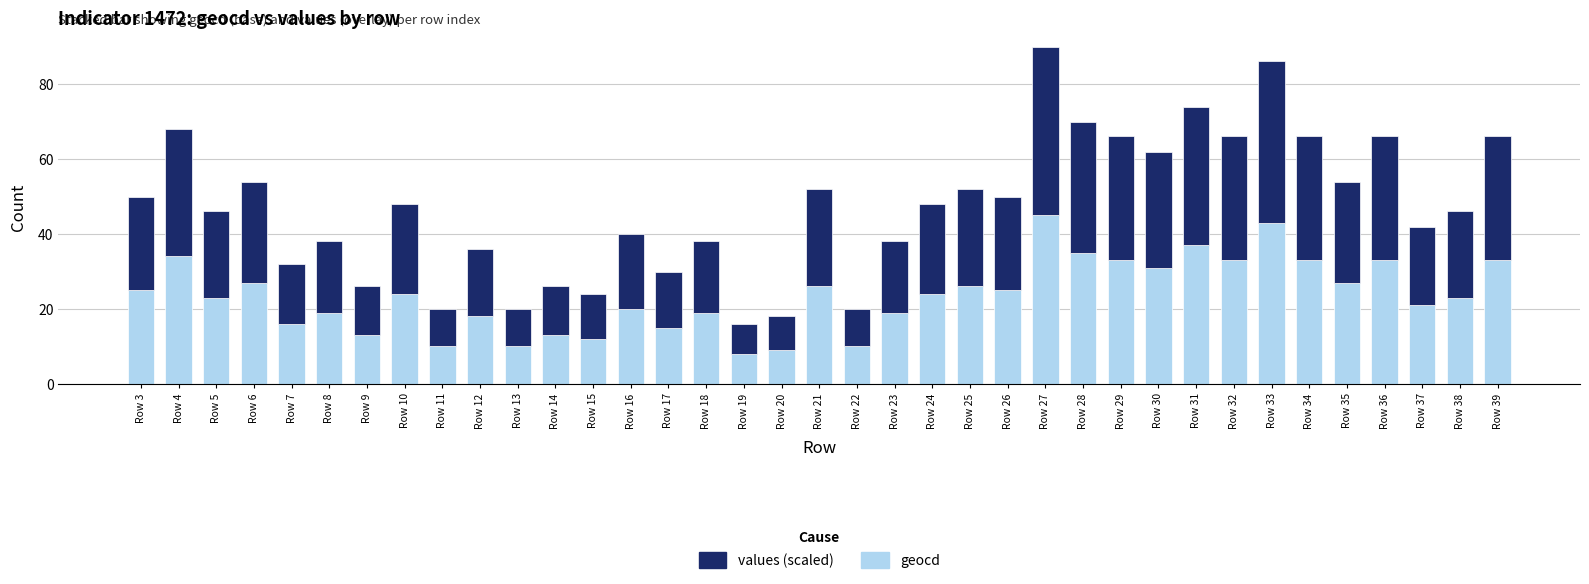

Are the bars horizontal?

No